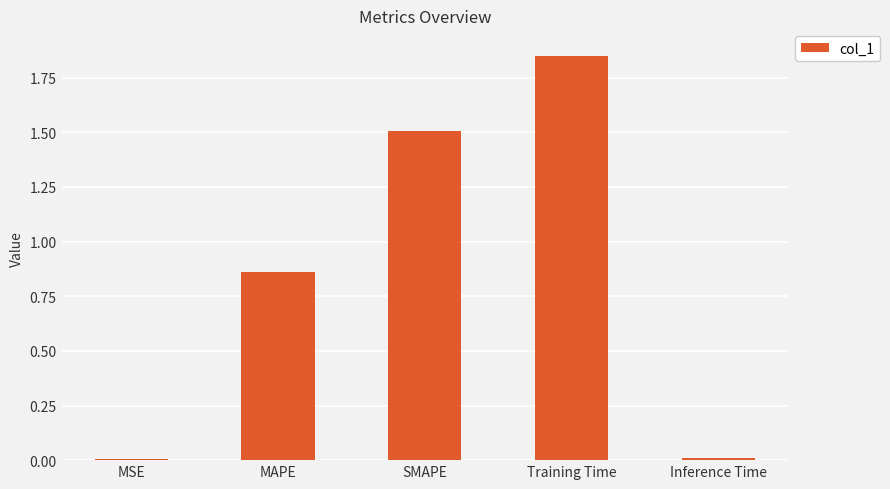

What is the approximate value at SMAPE?

1.5